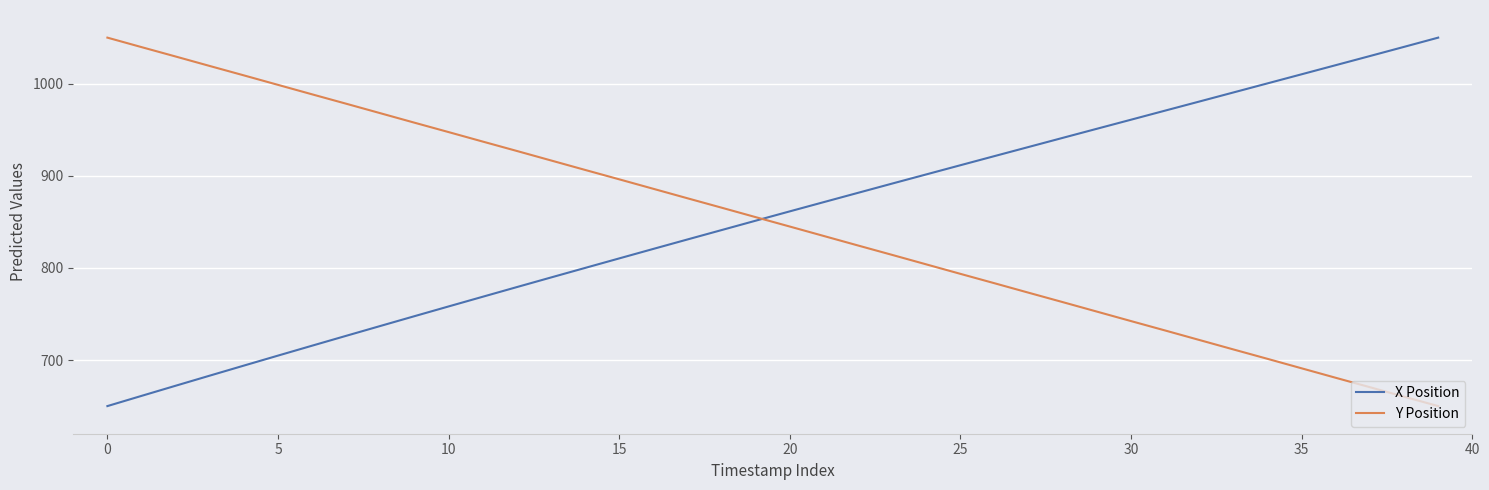

Does the chart have visible grid lines?

Yes